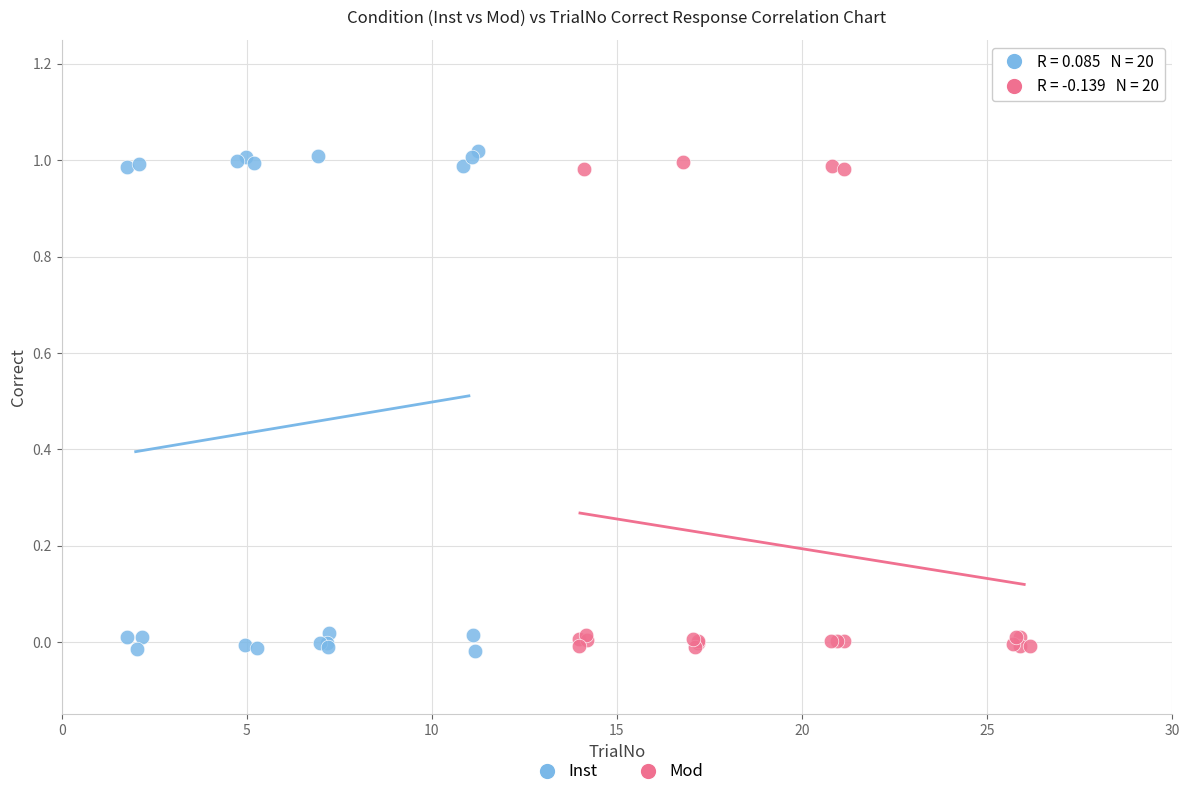

Which series reaches the maximum Y coordinate?

Inst